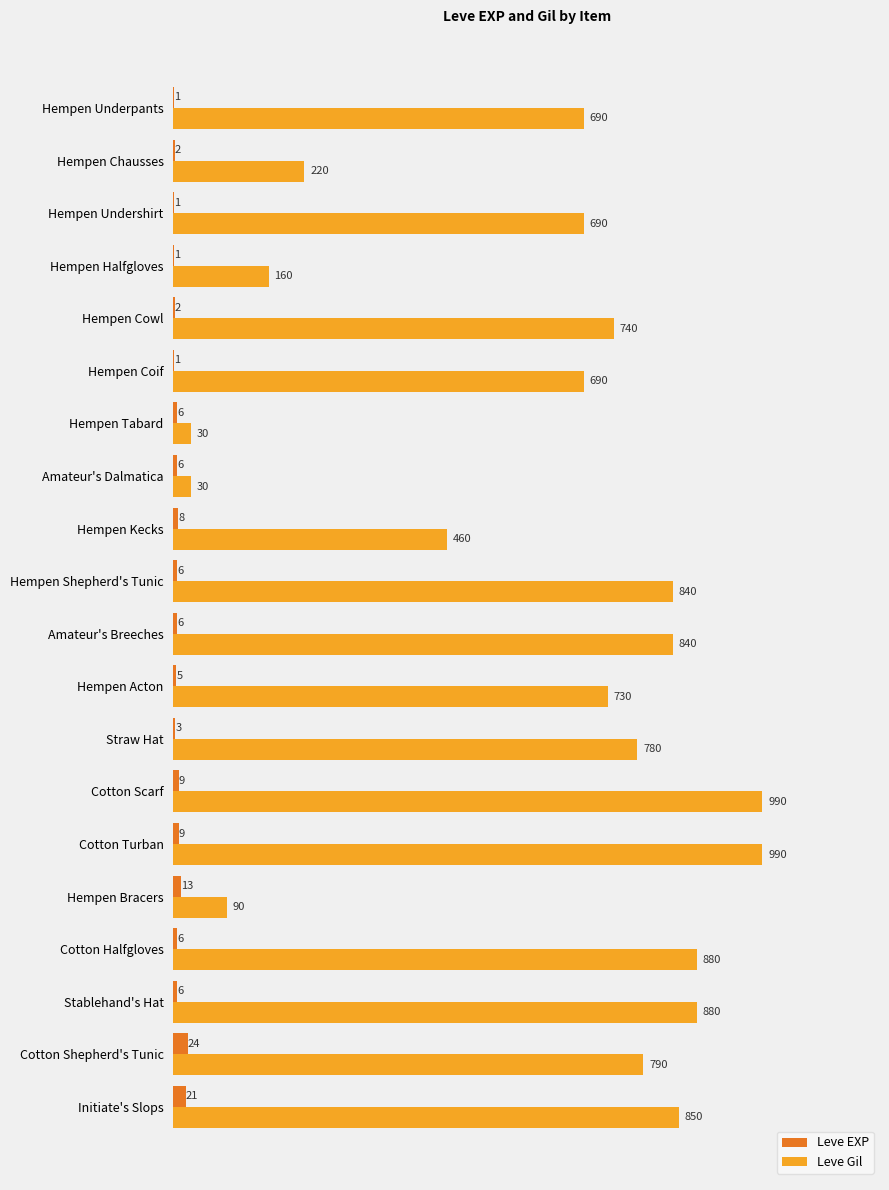

True or false: Leve EXP has a value of 5 at Hempen Acton.

True